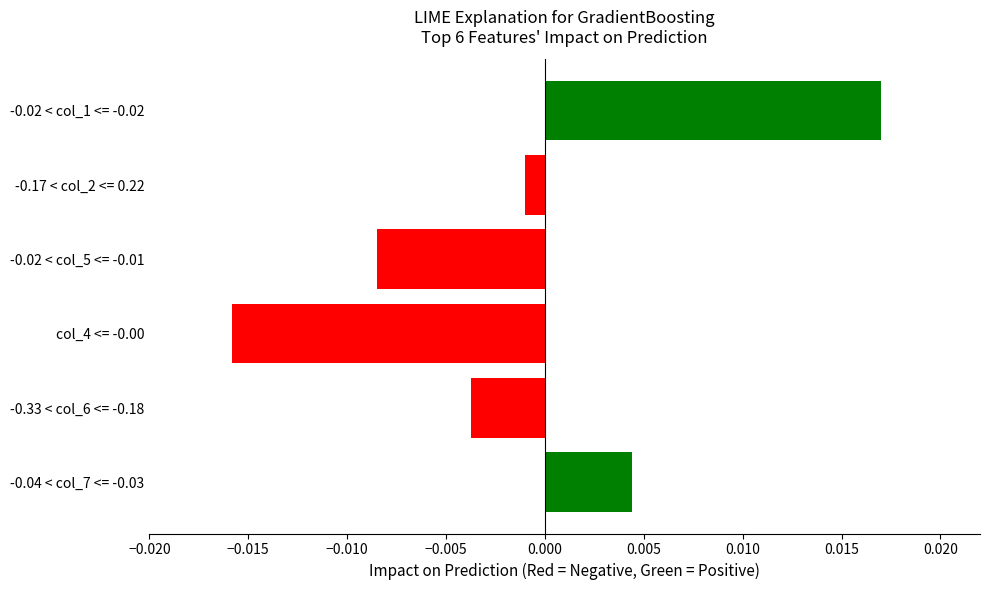

How many bars are there in total?

6